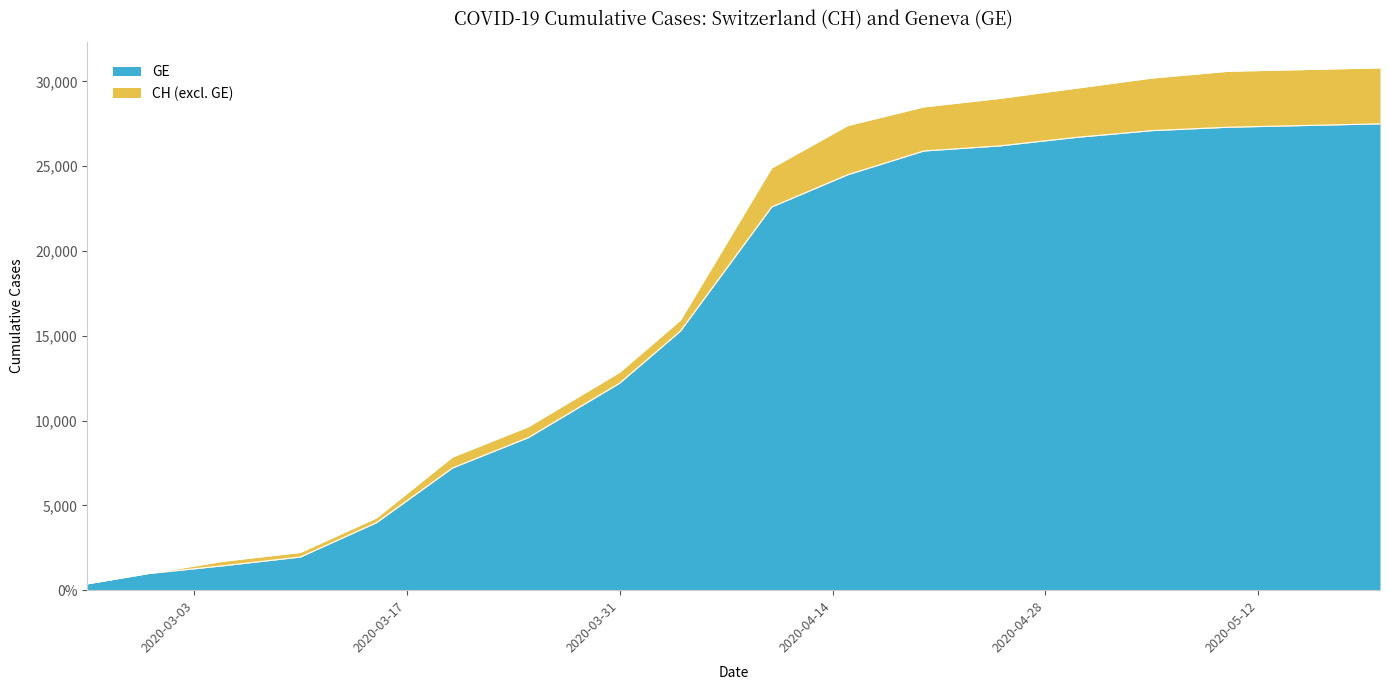

At how many categories does at least one series exceed 7715?

13